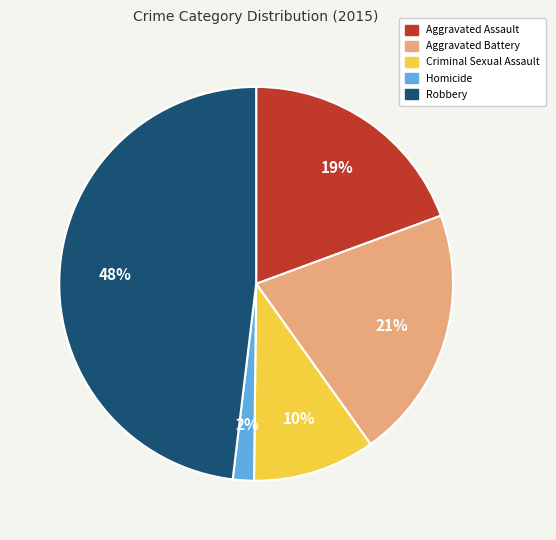

Combined, do Homicide and Criminal Sexual Assault account for over 50%?

No